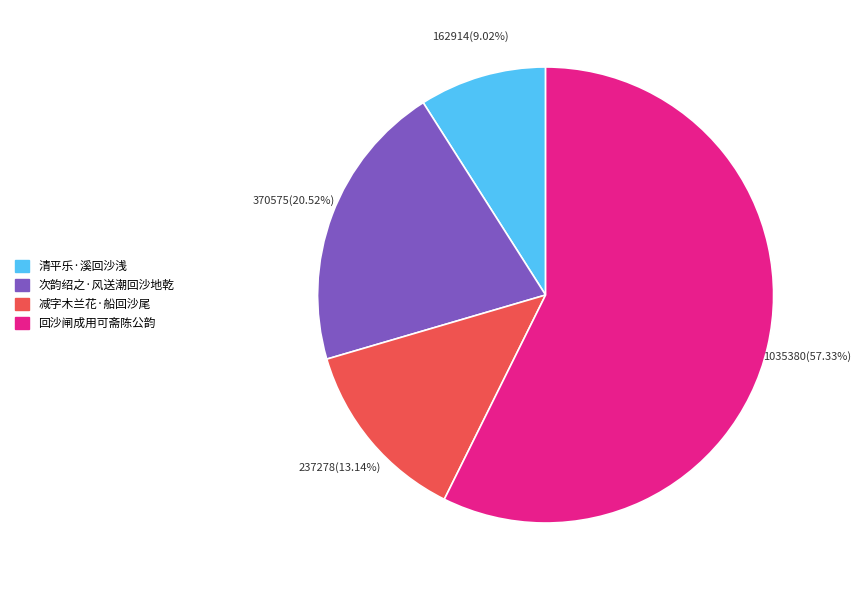

Count the number of slices in the pie.

4